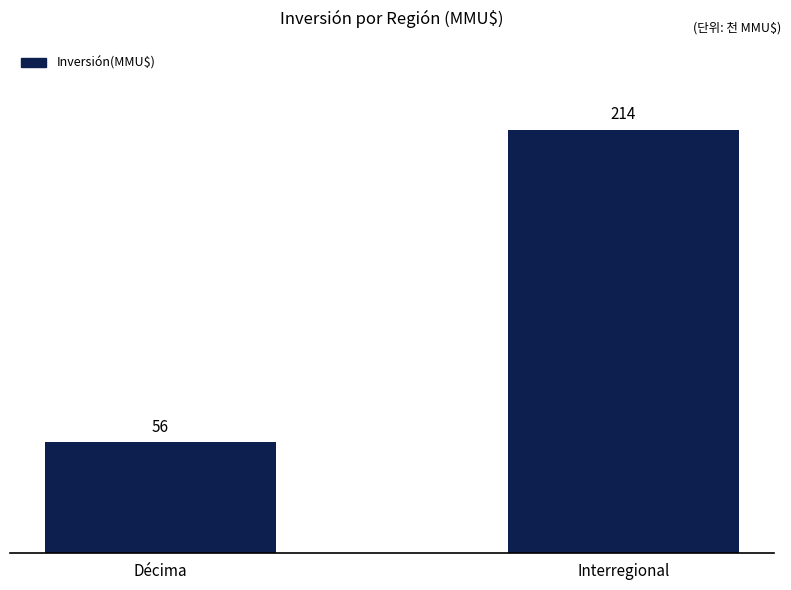

Count the number of data series in this chart.

1